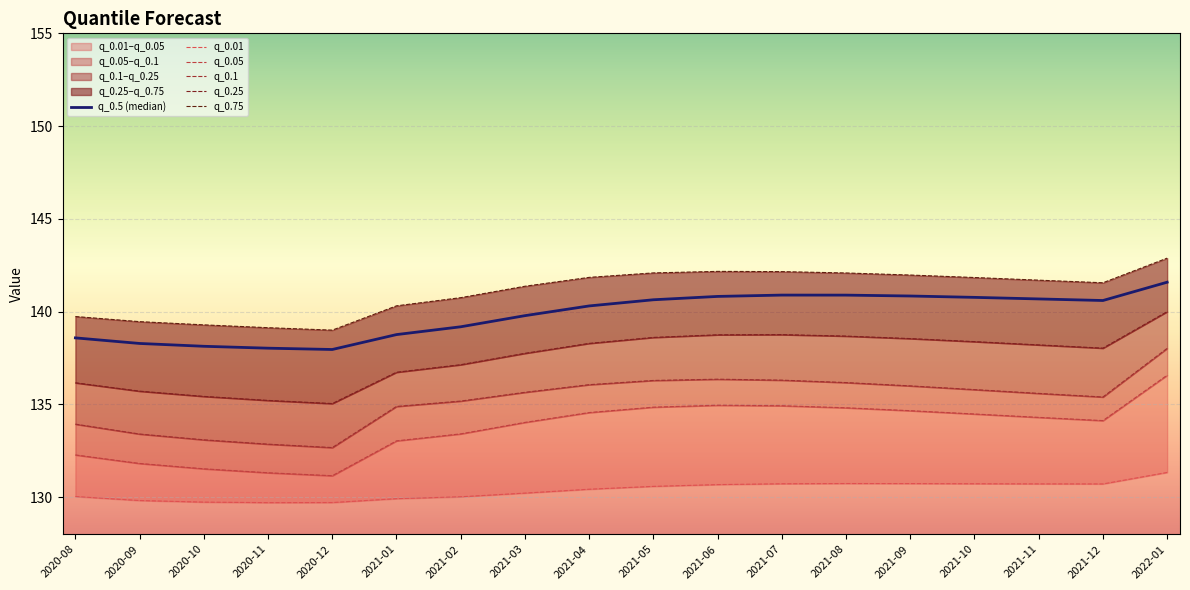

True or false: q_0.25 and q_0.5 (median) intersect in this chart.

False